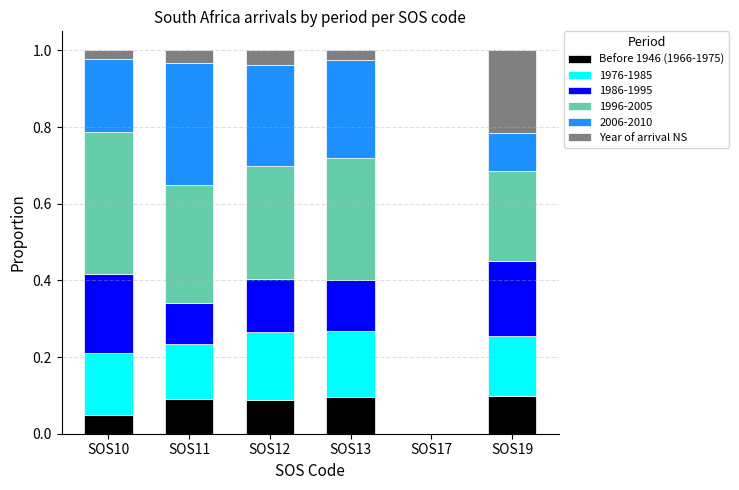

What is the total value across all series at SOS13?

1.0